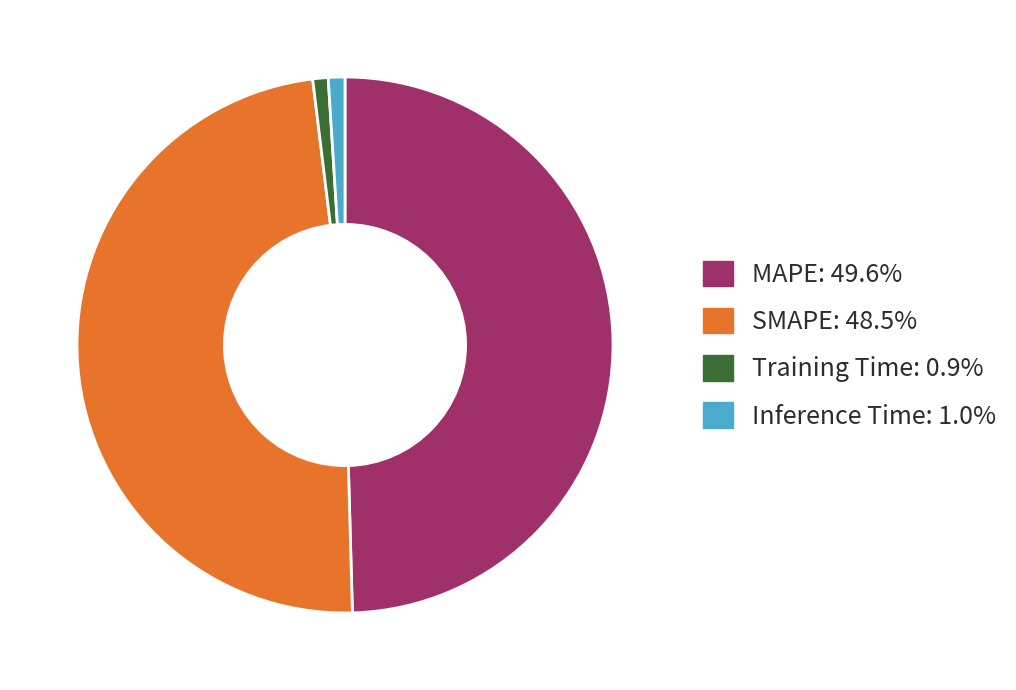

Does Inference Time: 1.0% represent more than half of the total?

No